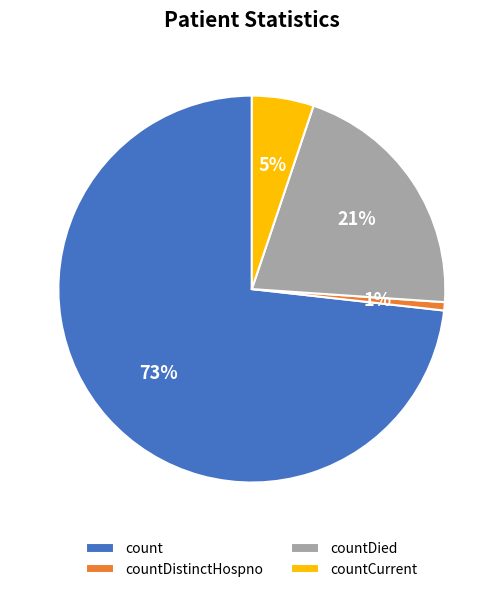

Count the number of slices in the pie.

4